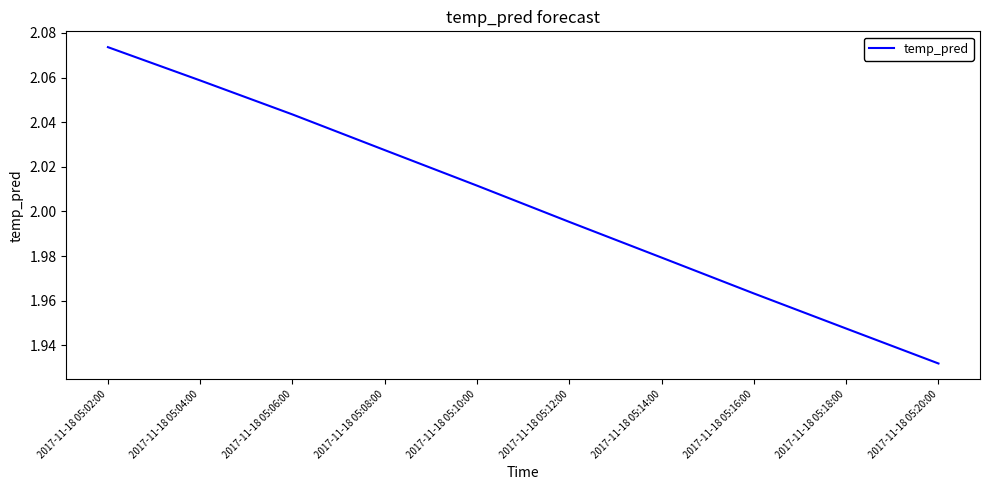

What position from the right is 2017-11-18 05:12:00?

5